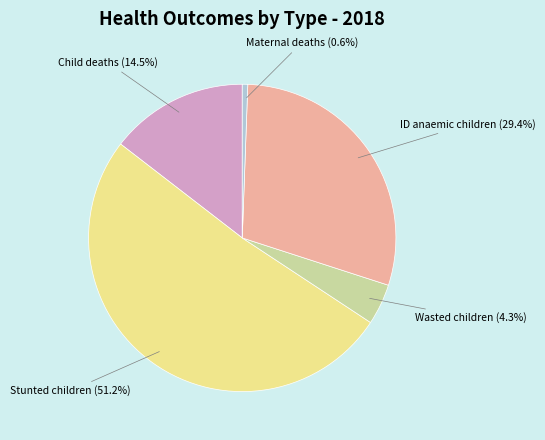

How many slices are in this pie chart?

5